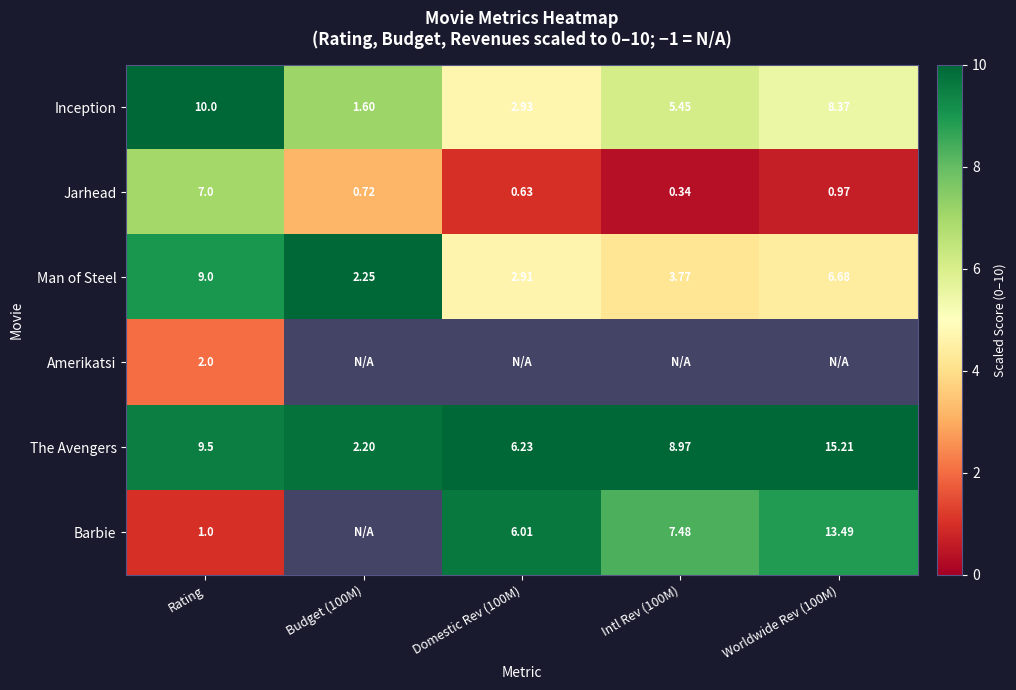

Between Intl Rev (100M) and Rating, which is larger?

Rating